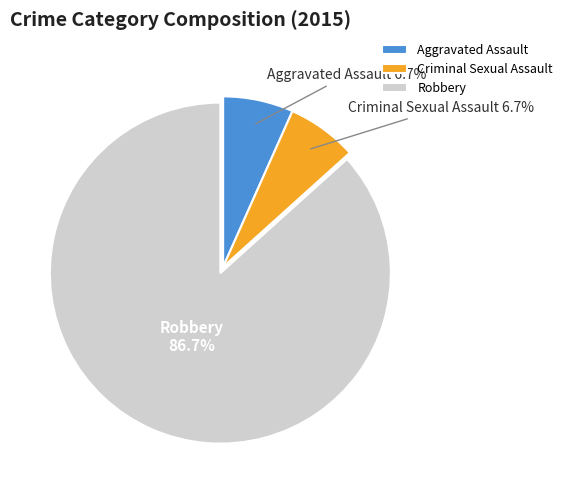

Which has a higher value, Criminal Sexual Assault or Robbery?

Robbery